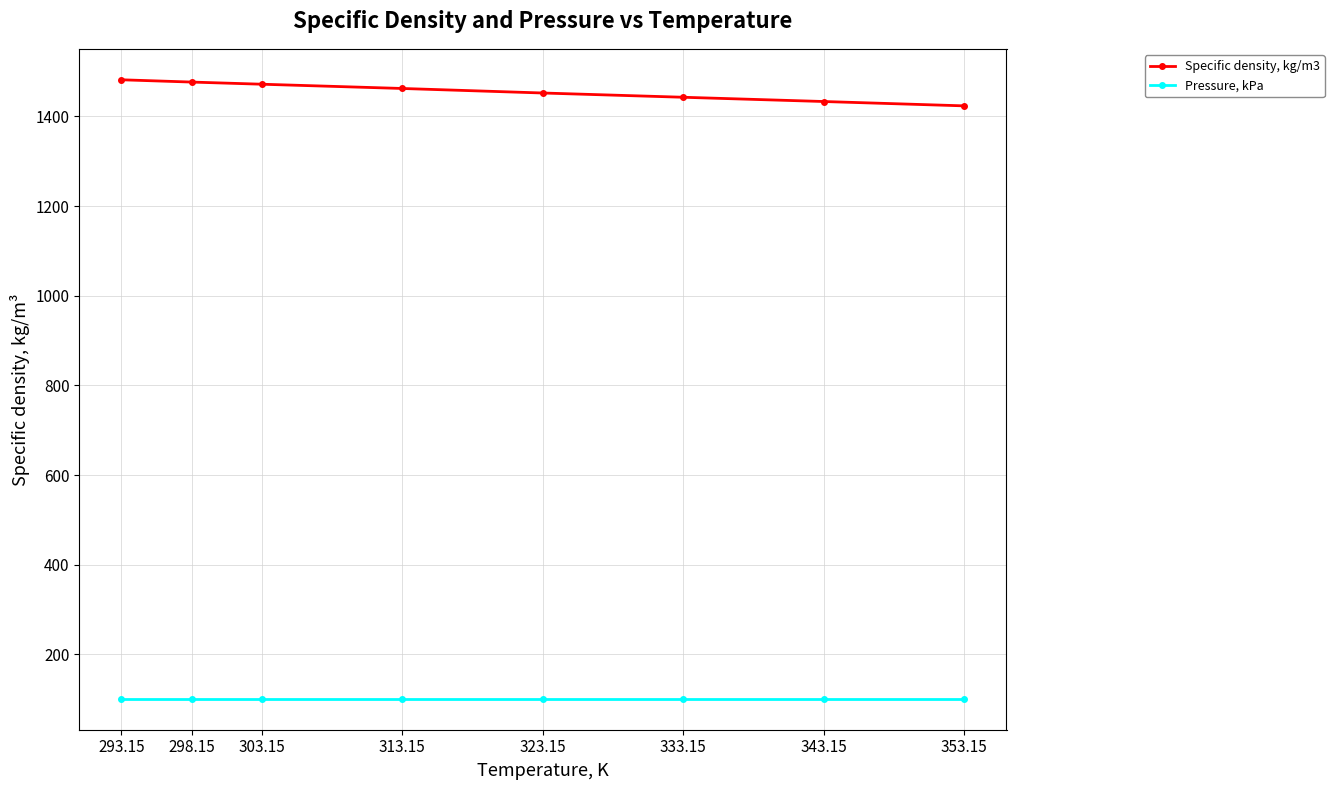

True or false: Specific density, kg/m3 and Pressure, kPa intersect in this chart.

False